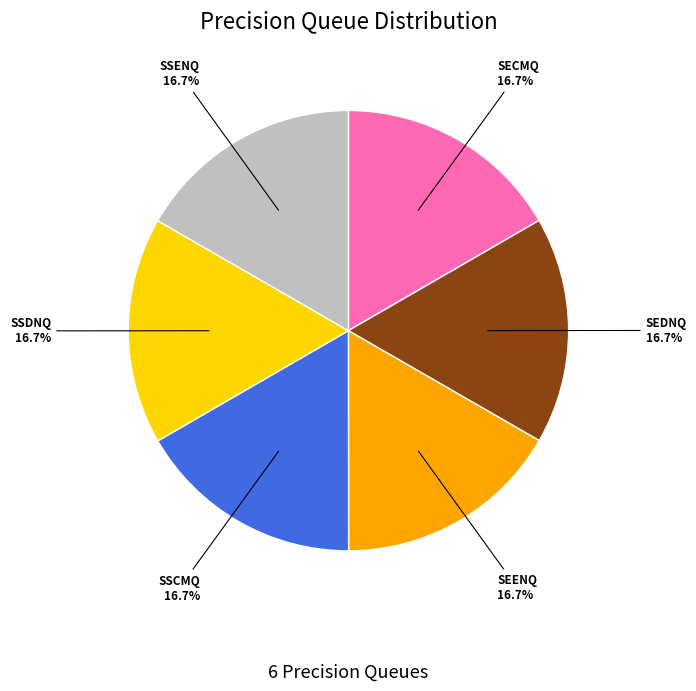

Is there a majority slice in this chart?

No